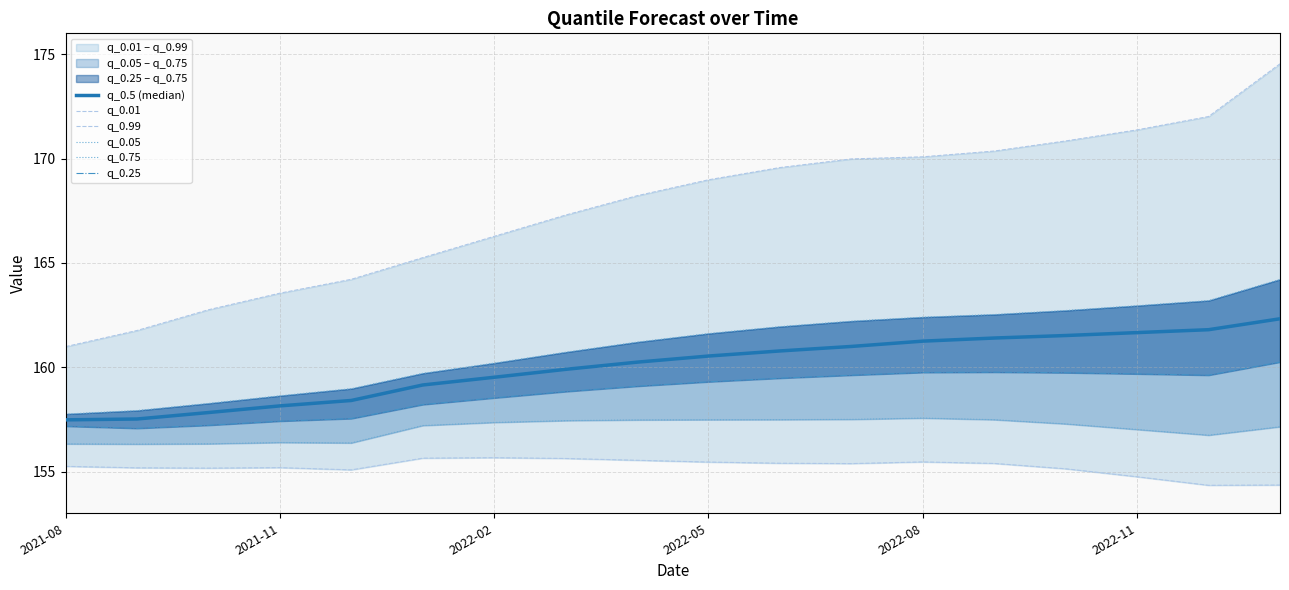

Which series changed the most between 14 and 16?

q_0.99